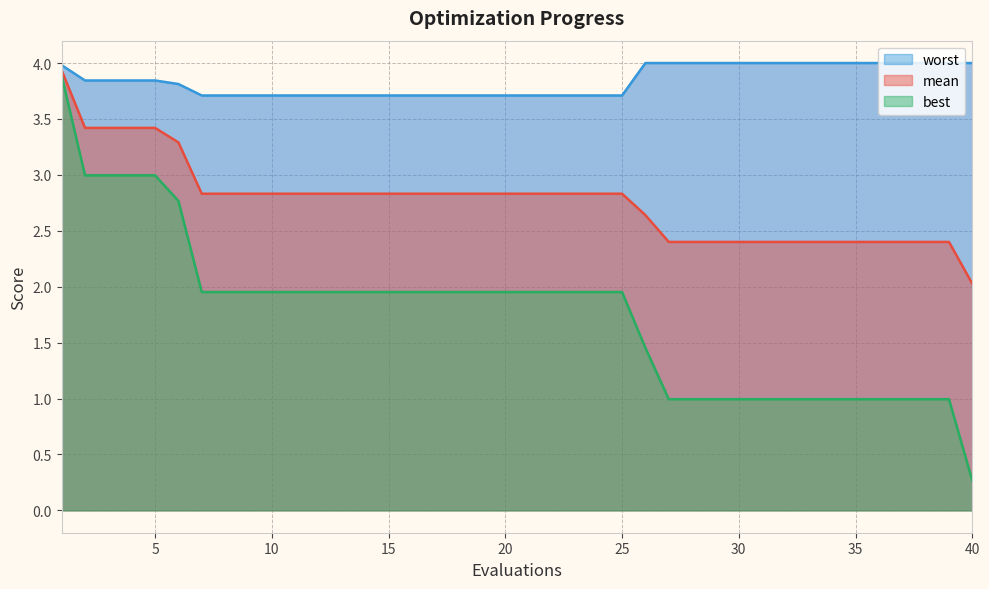

Reading left to right, list all the values displayed in this chart.

mean: 3.9	3.4	3.4	3.4	3.4	3.3	2.8	2.8	2.8	2.8	2.8	2.8	2.8	2.8	2.8	2.8	2.8	2.8	2.8	2.8	2.8	2.8	2.8	2.8	2.8	2.6	2.4	2.4	2.4	2.4	2.4	2.4	2.4	2.4	2.4	2.4	2.4	2.4	2.4	2.0
best: 3.9	3.0	3.0	3.0	3.0	2.8	2.0	2.0	2.0	2.0	2.0	2.0	2.0	2.0	2.0	2.0	2.0	2.0	2.0	2.0	2.0	2.0	2.0	2.0	2.0	1.5	1.0	1.0	1.0	1.0	1.0	1.0	1.0	1.0	1.0	1.0	1.0	1.0	1.0	0.3
worst: 4.0	3.8	3.8	3.8	3.8	3.8	3.7	3.7	3.7	3.7	3.7	3.7	3.7	3.7	3.7	3.7	3.7	3.7	3.7	3.7	3.7	3.7	3.7	3.7	3.7	4.0	4.0	4.0	4.0	4.0	4.0	4.0	4.0	4.0	4.0	4.0	4.0	4.0	4.0	4.0